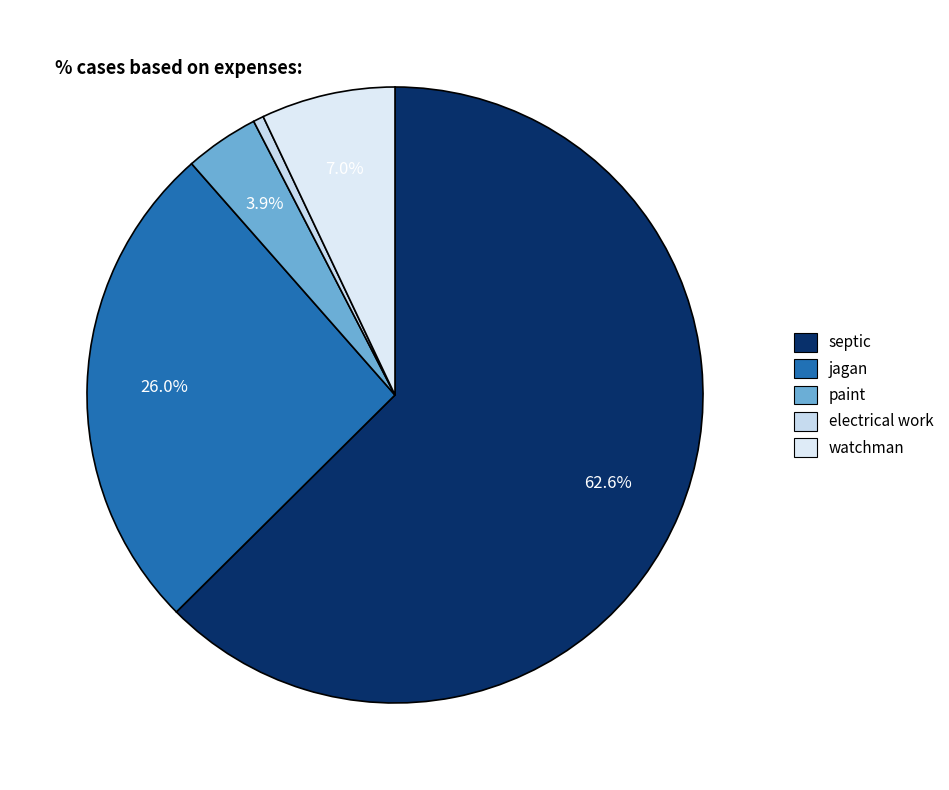

Rank the categories by value from highest to lowest.

septic, jagan, watchman, paint, electrical work